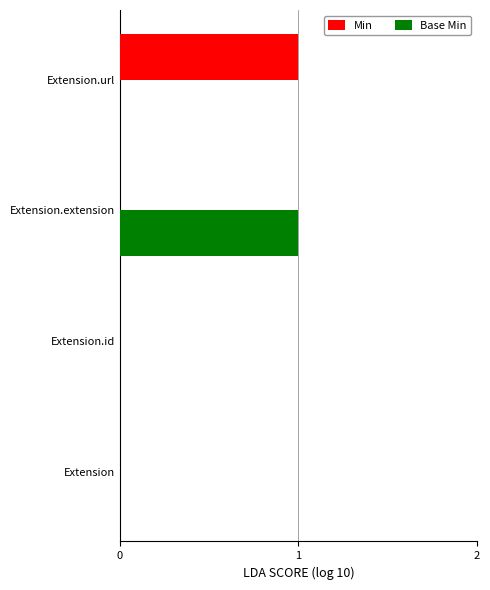

The Min series shows 0 at Extension. True or false?

True